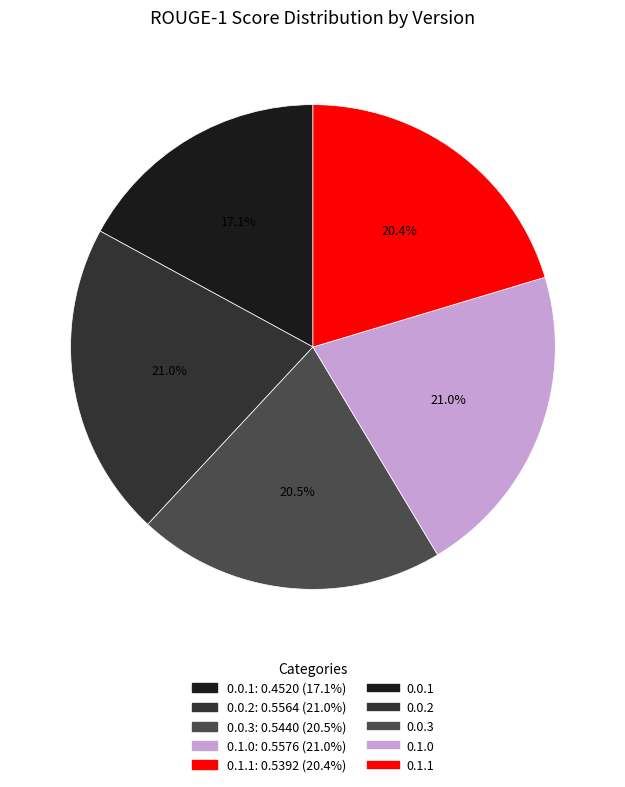

Is there a majority slice in this chart?

No